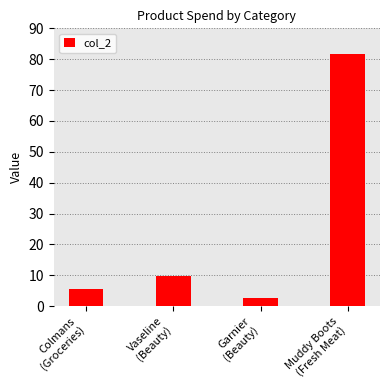

Approximately how many times larger is the value at Vaseline
(Beauty) compared to Colmans
(Groceries)?

1.8